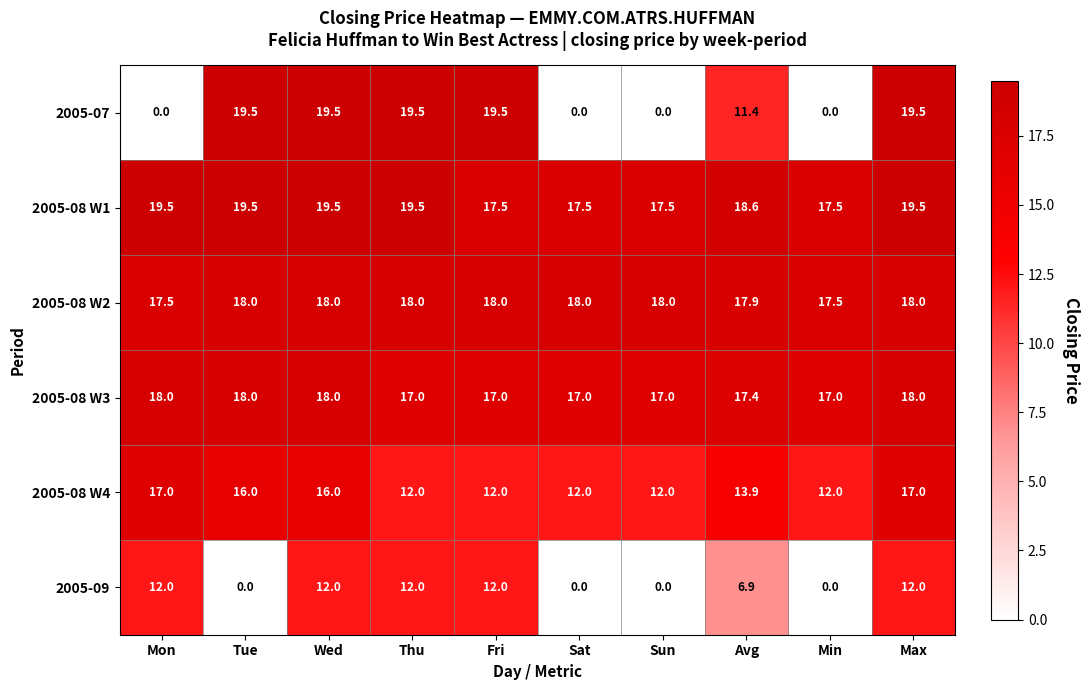

Which series has the widest spread of values?

2005-07